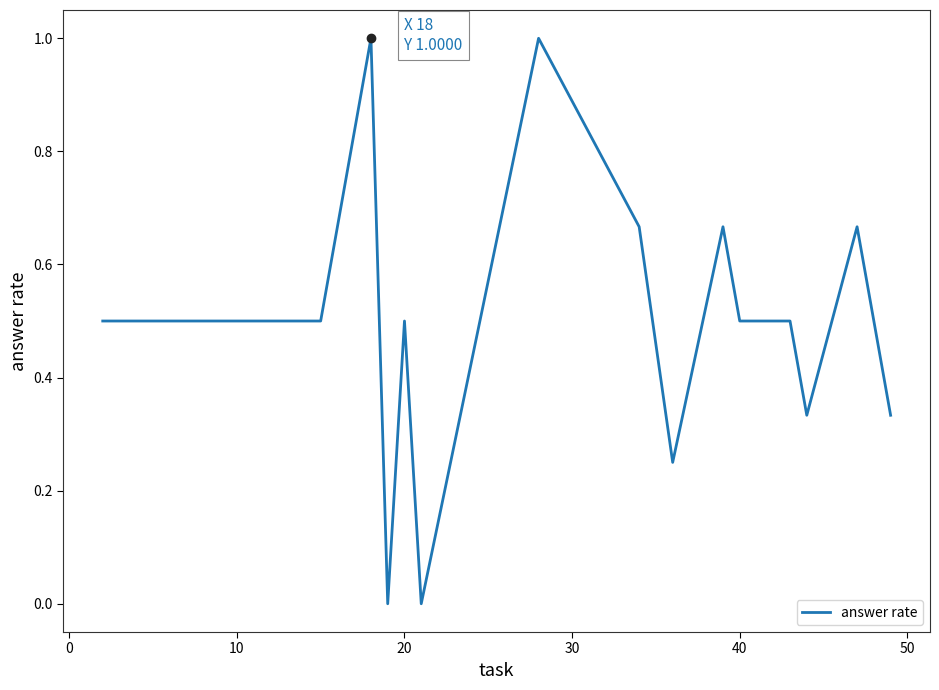

What is the maximum value shown in the chart?

1.0